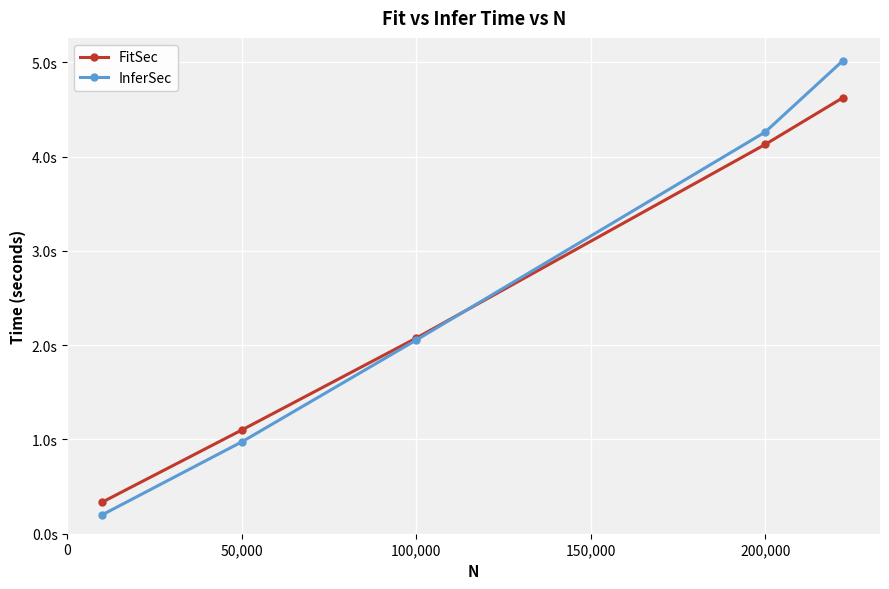

What is the average value of the FitSec series?

2.5